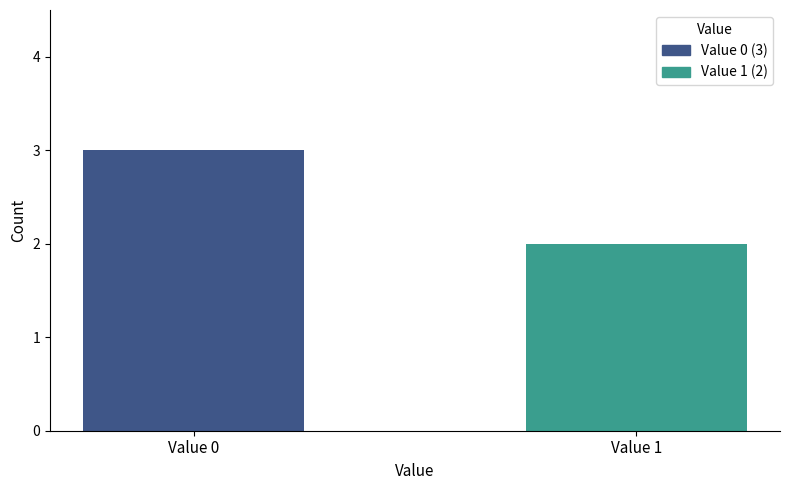

Which series has the widest spread of values?

Value 0 (3)